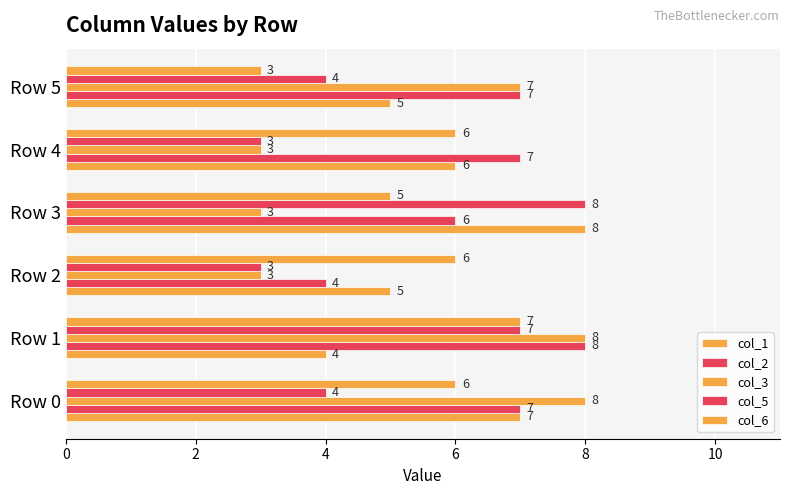

What is the difference between the maximum and minimum values in the col_2 series?

4